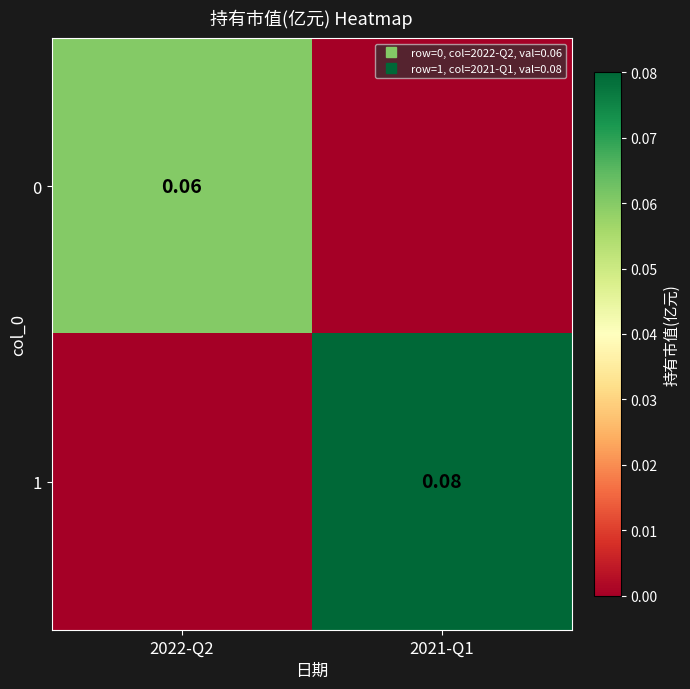

True or false: 1 has a value of 0.1 at 2021-Q1.

True